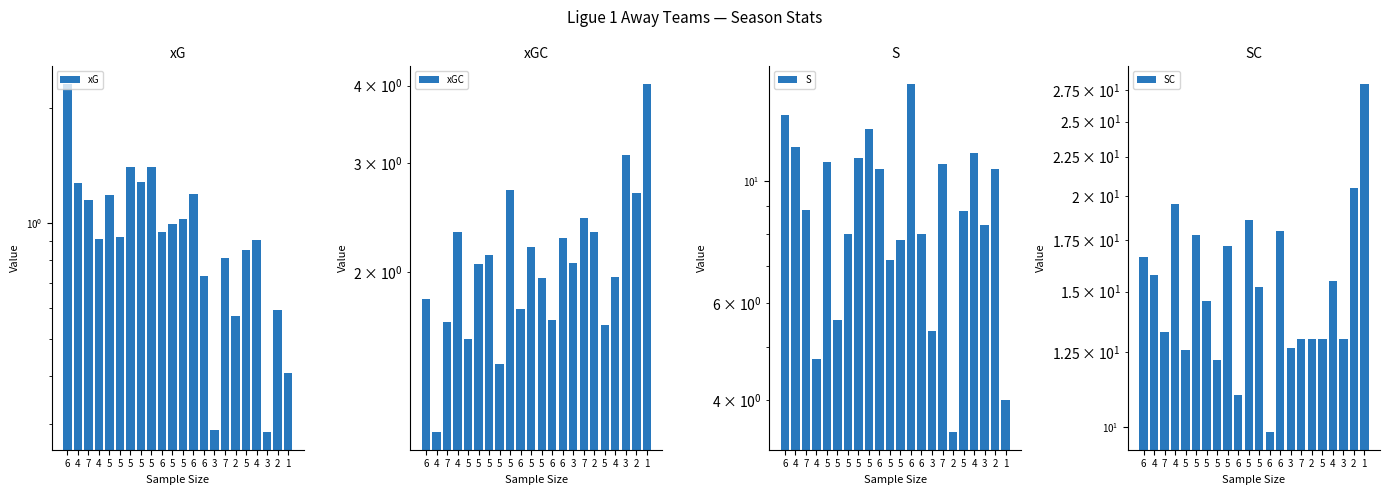

Read the S value at 7.

8.9